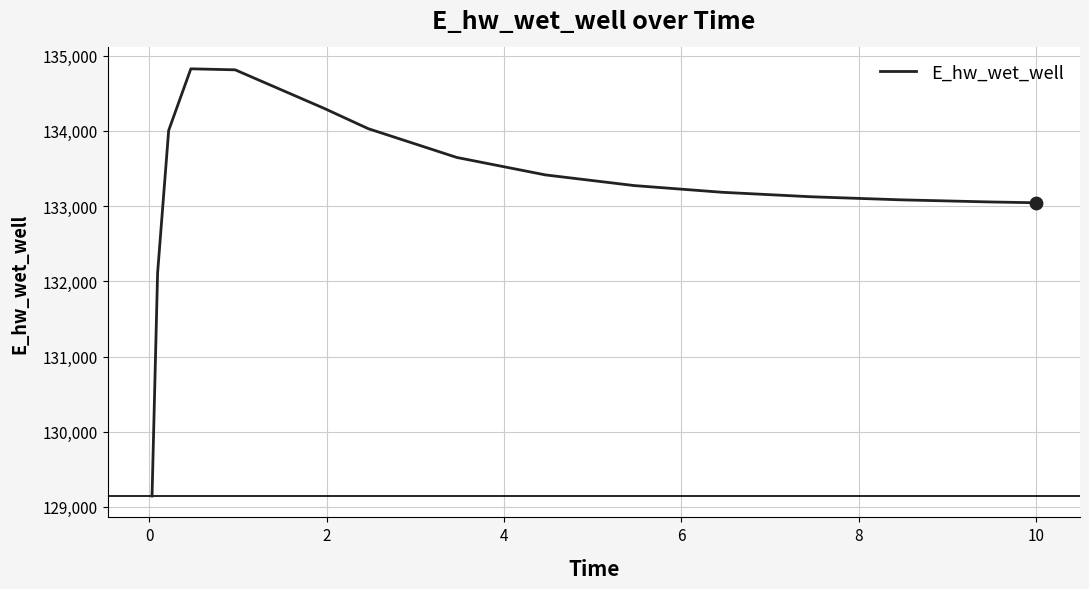

What is the maximum value shown in the chart?

134826.7